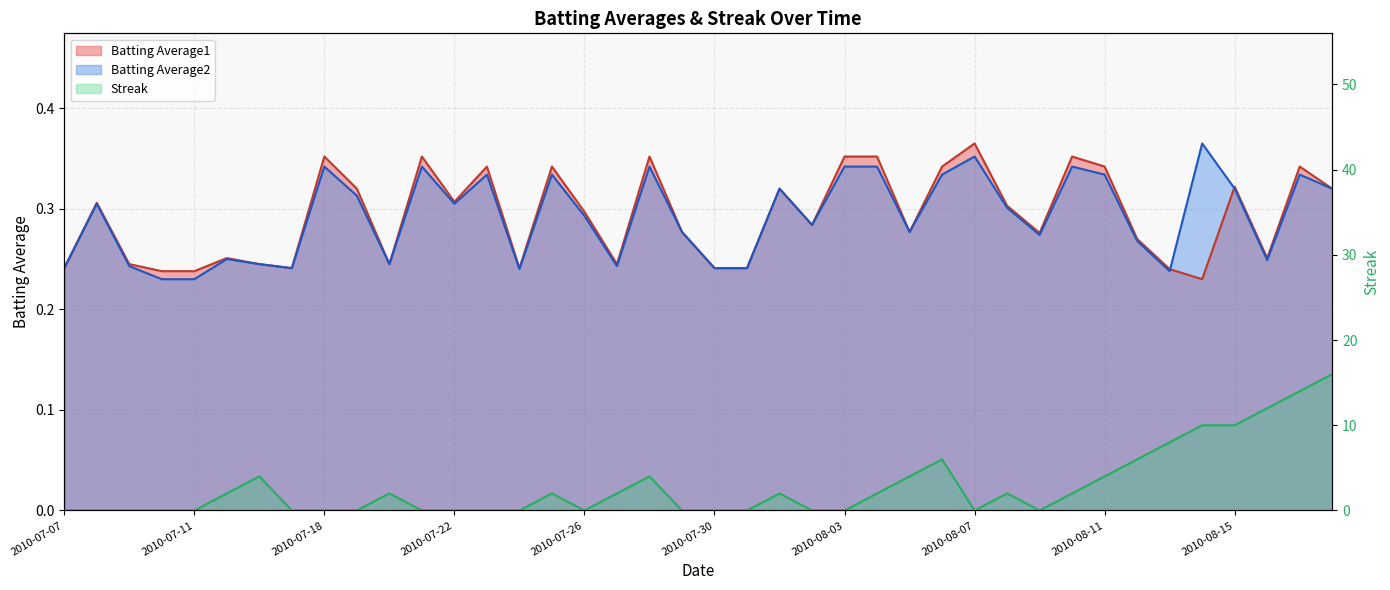

What is the total value across all series at 2010-08-08?

2.6